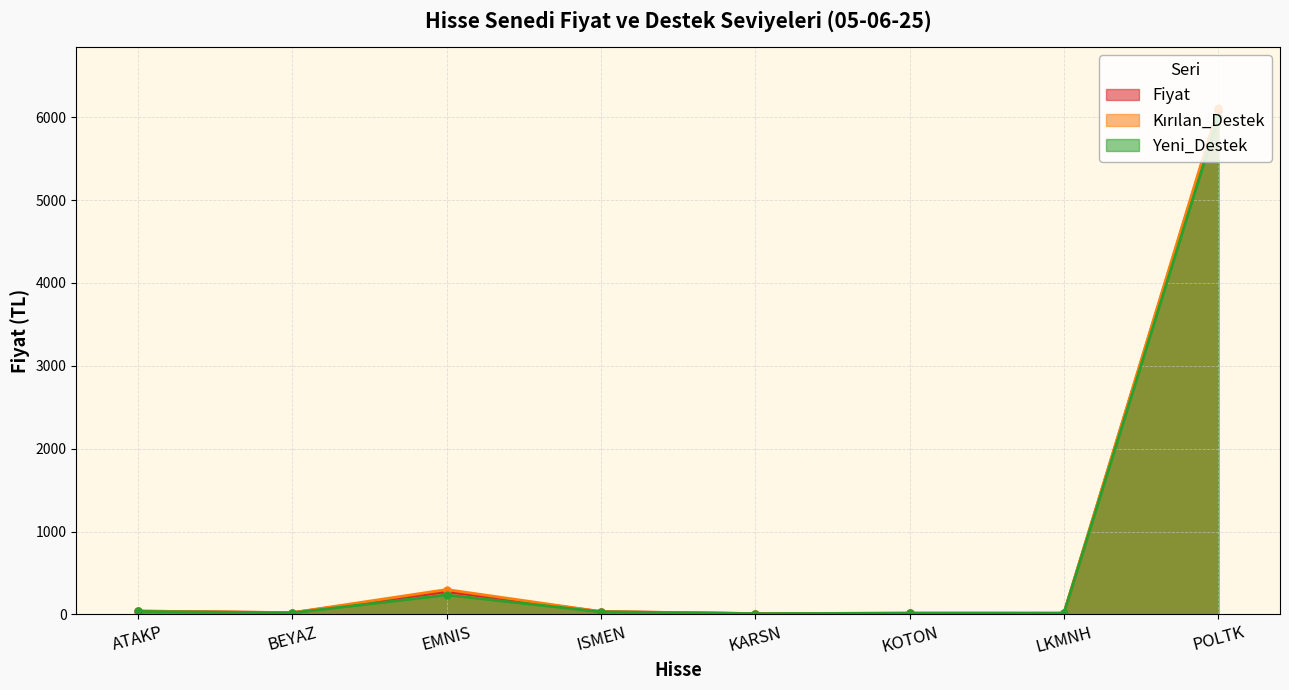

At which label does Yeni_Destek first exceed 31?

ATAKP